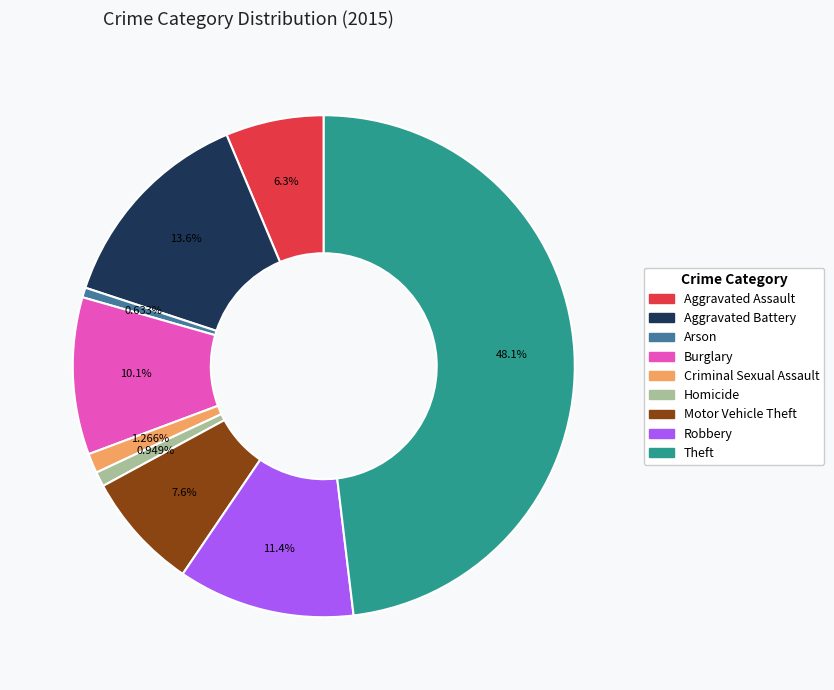

To the nearest percent, what portion does Motor Vehicle Theft represent?

8%